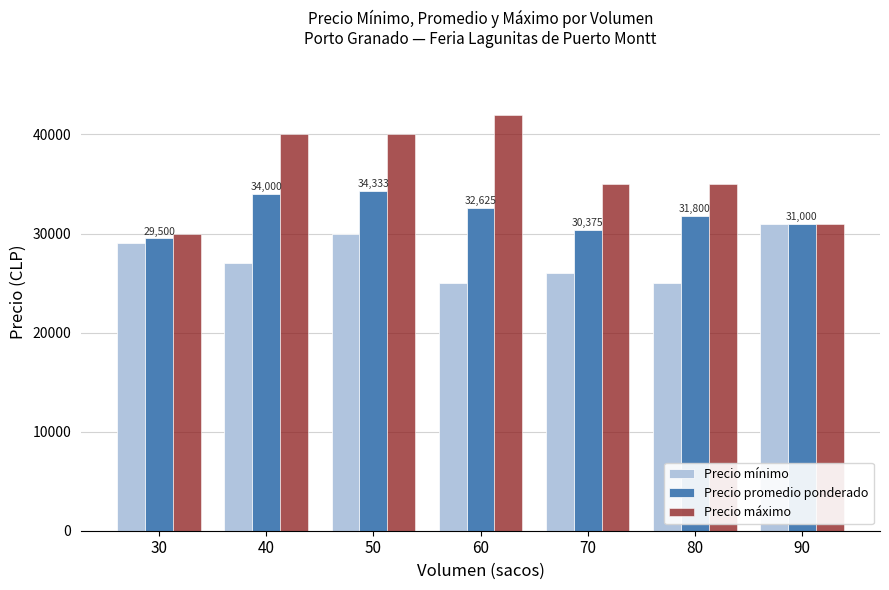

Where does the Precio máximo series first go above 35000?

40